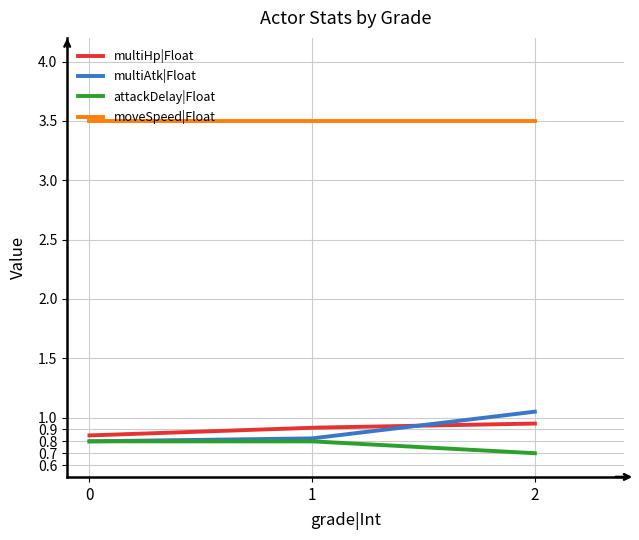

Which series has the largest total across all categories?

moveSpeed|Float